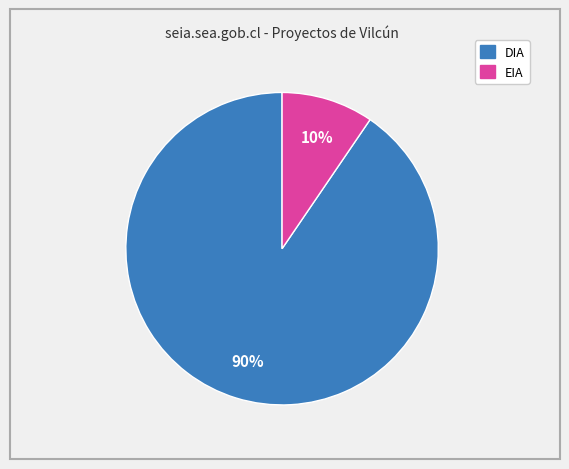

How many slices are in this pie chart?

2